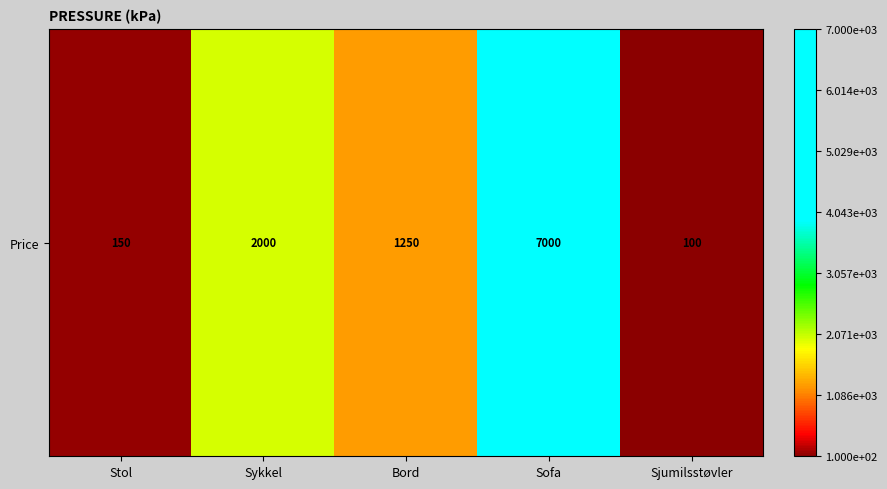

The chart shows a value of 7000 at Sofa. True or false?

True